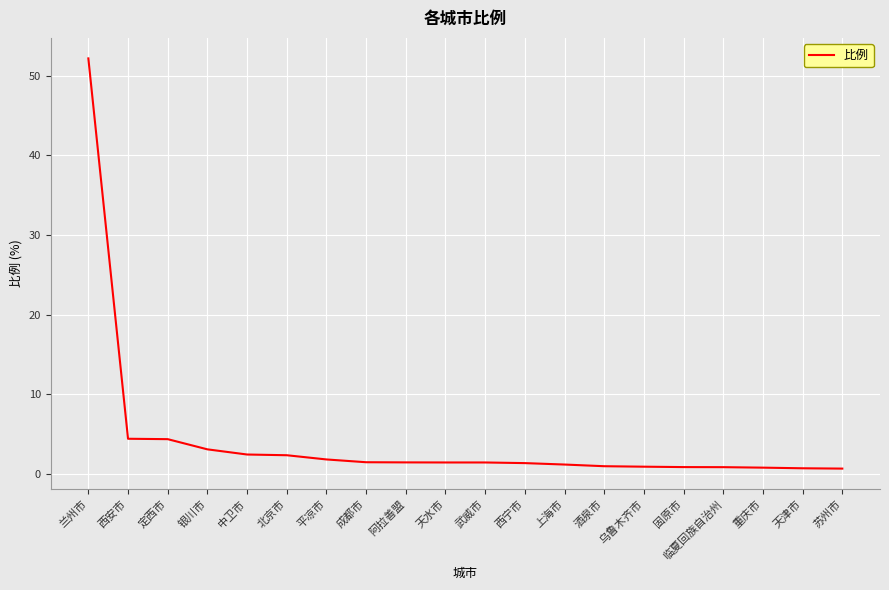

What is the greatest value displayed?

52.2